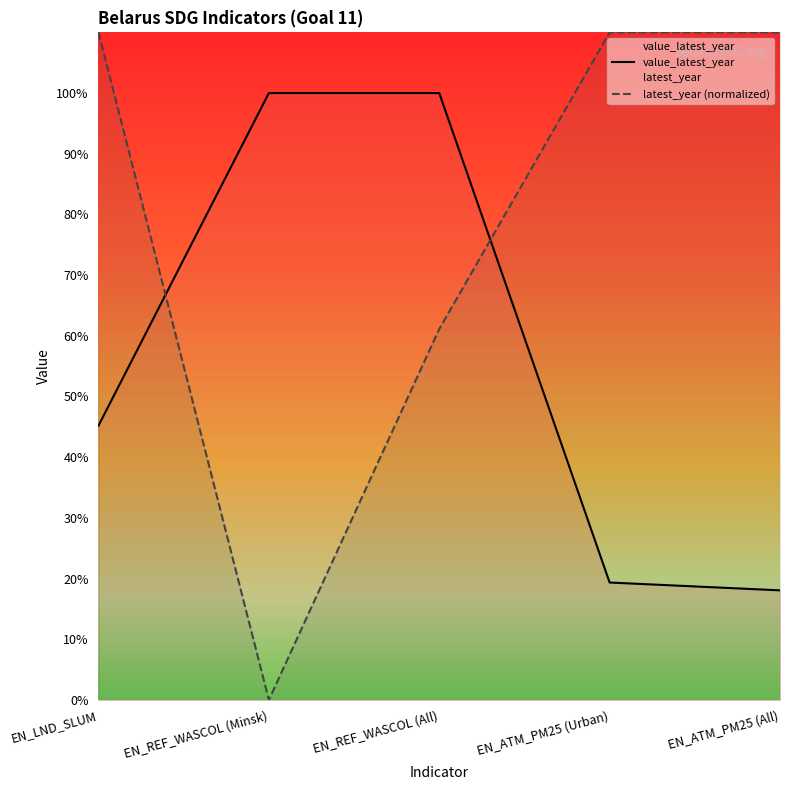

Between EN_LND_SLUM and EN_ATM_PM25 (All), which series saw the biggest shift?

value_latest_year